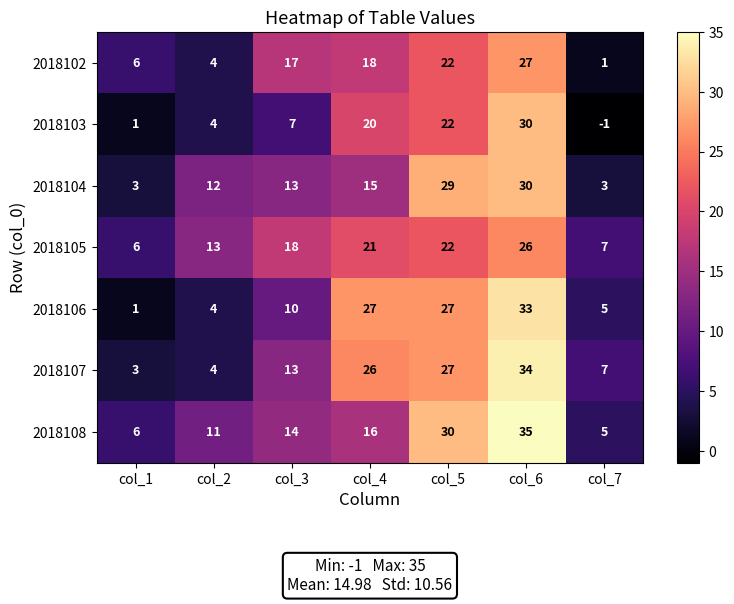

At which category is the sum across all series the highest?

col_6